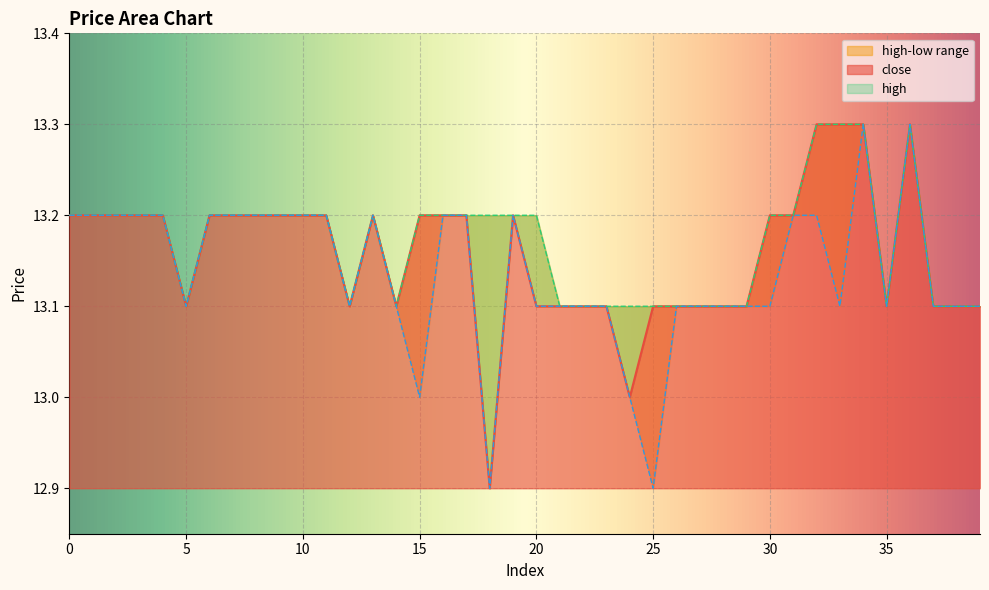

What is the sum of all high values?

526.8